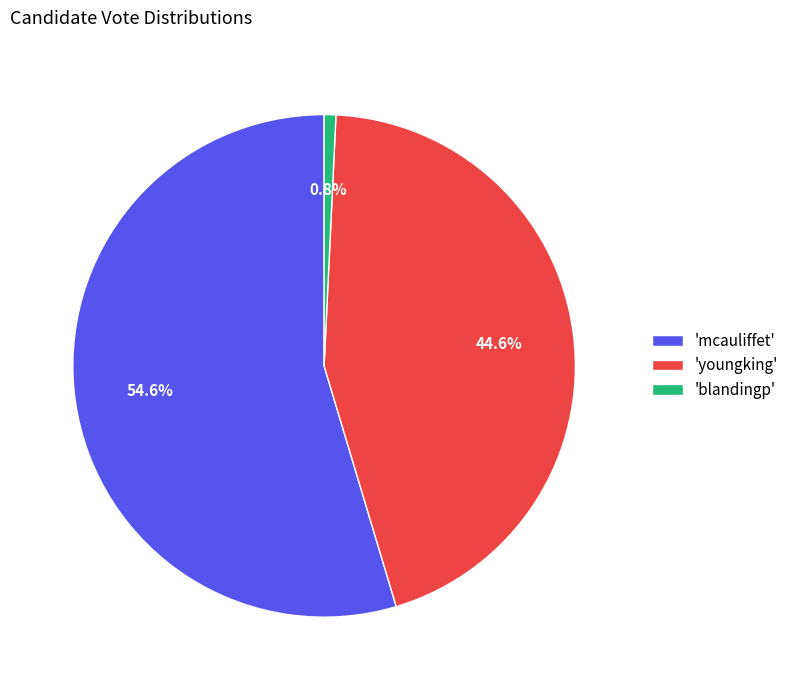

Rank the categories by value from lowest to highest.

'blandingp', 'youngking', 'mcauliffet'